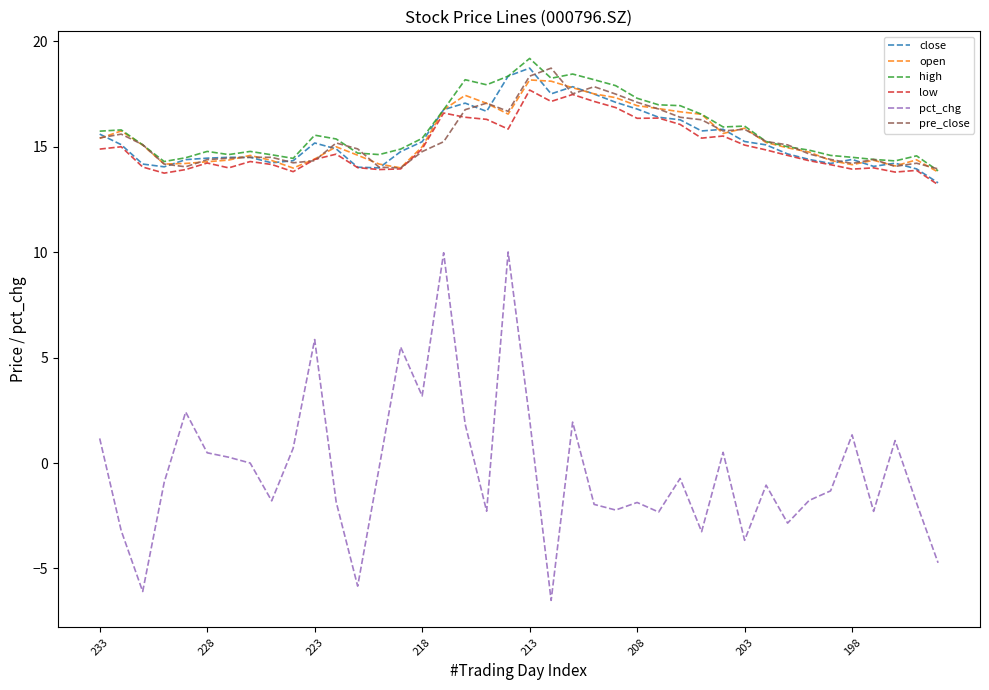

What is the highest value of the open series?

18.2